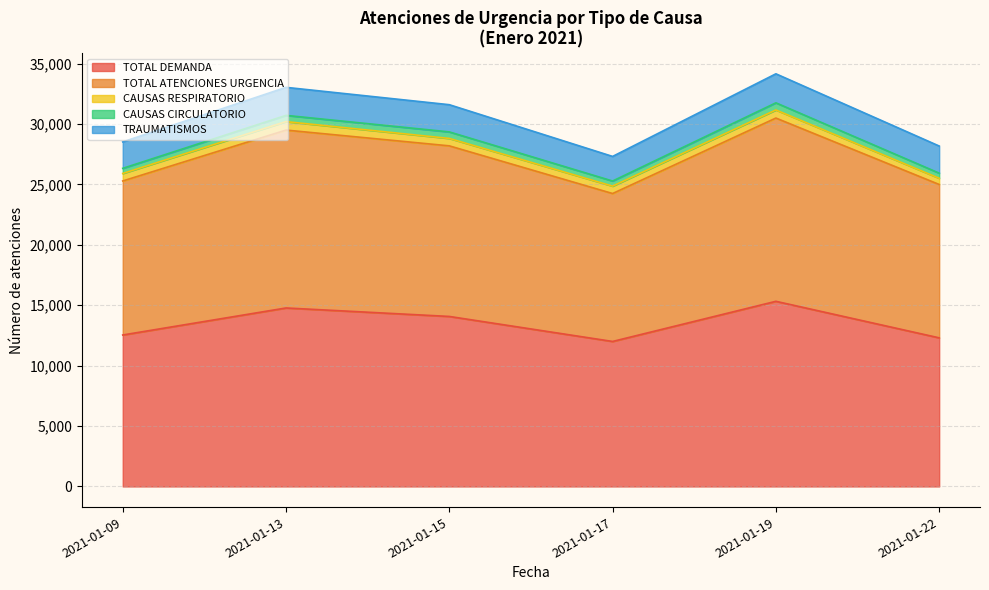

Which category has the highest value in the TOTAL DEMANDA series?

2021-01-19